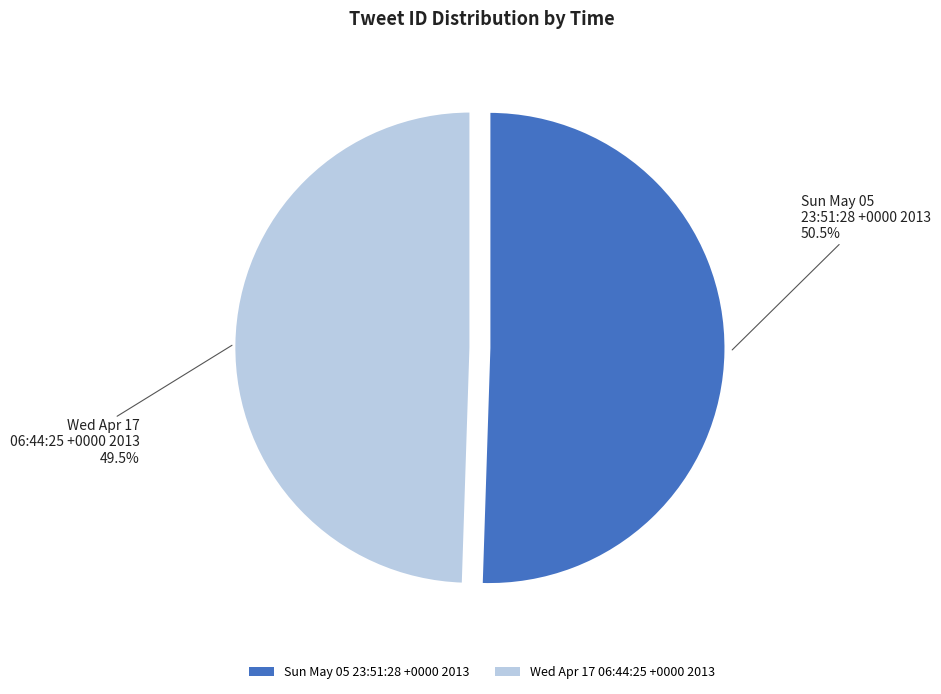

Does Wed Apr 17 06:44:25 +0000 2013 represent more than half of the total?

No